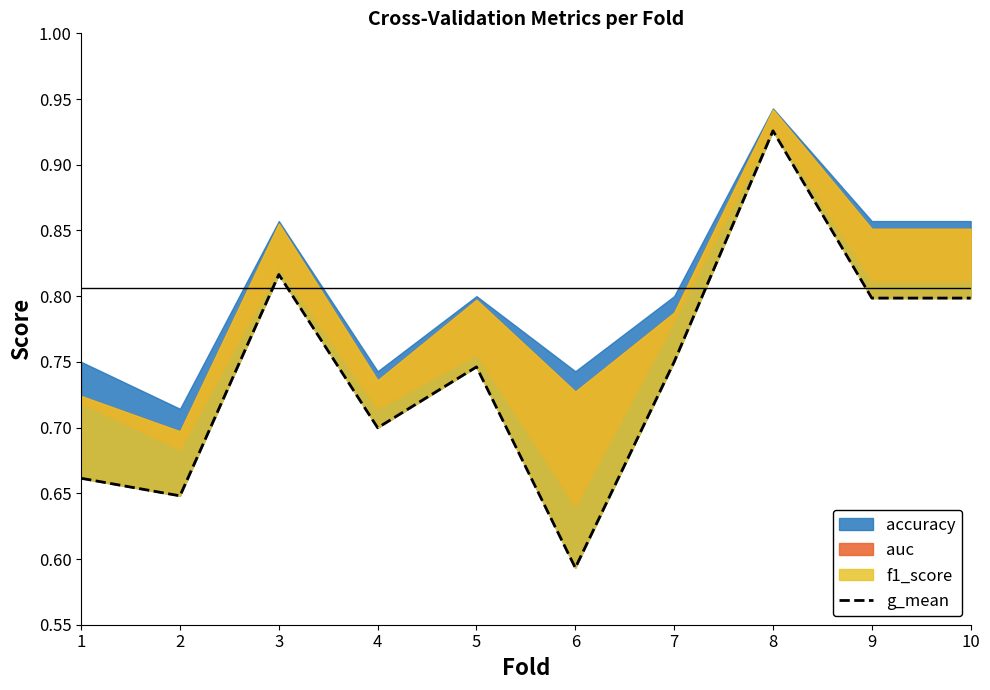

At which label is the value closest to 0?

6